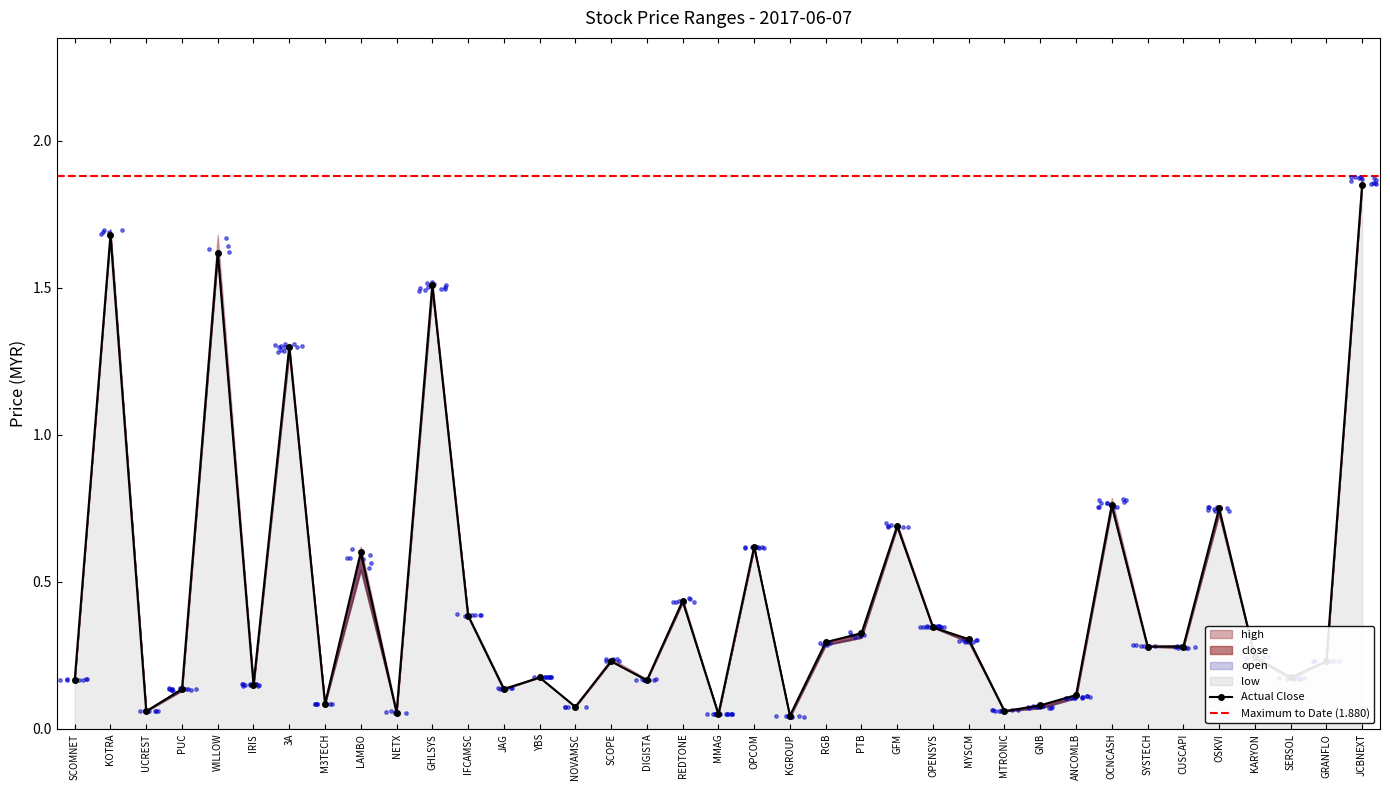

What are all the series names shown in the legend?

high, low, close, open